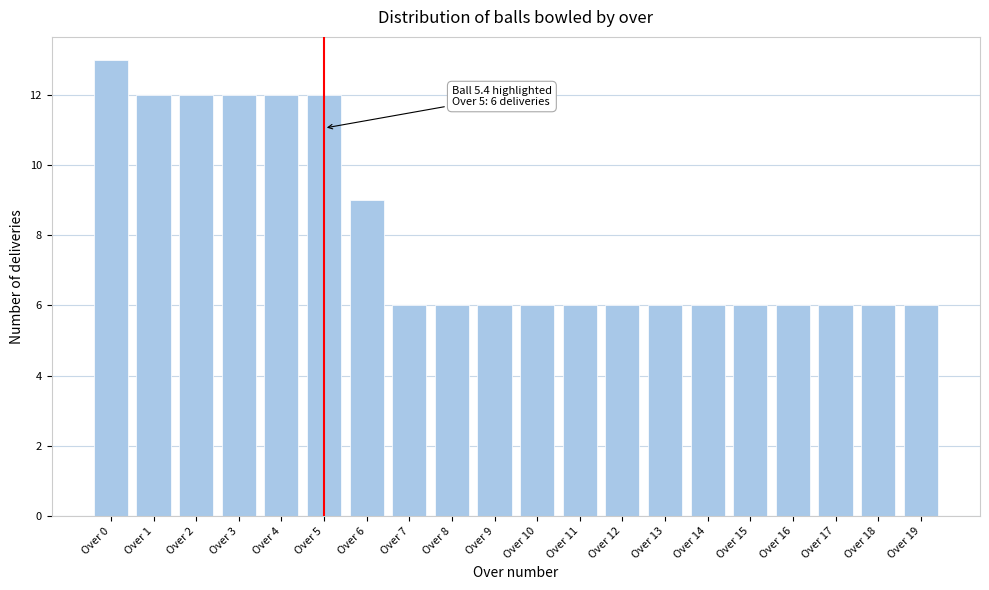

Reading right to left, extract all data points from this chart.

Over 19=6	Over 18=6	Over 17=6	Over 16=6	Over 15=6	Over 14=6	Over 13=6	Over 12=6	Over 11=6	Over 10=6	Over 9=6	Over 8=6	Over 7=6	Over 6=9	Over 5=12	Over 4=12	Over 3=12	Over 2=12	Over 1=12	Over 0=13